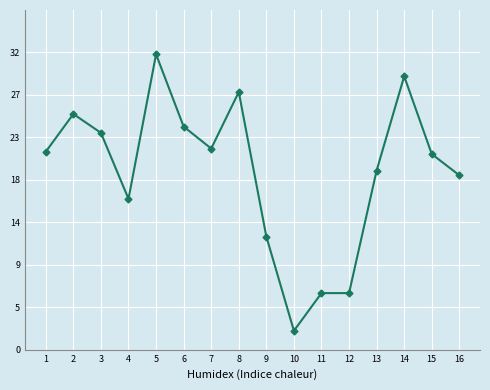

What is the sum of the values at 16 and 14?

47.5